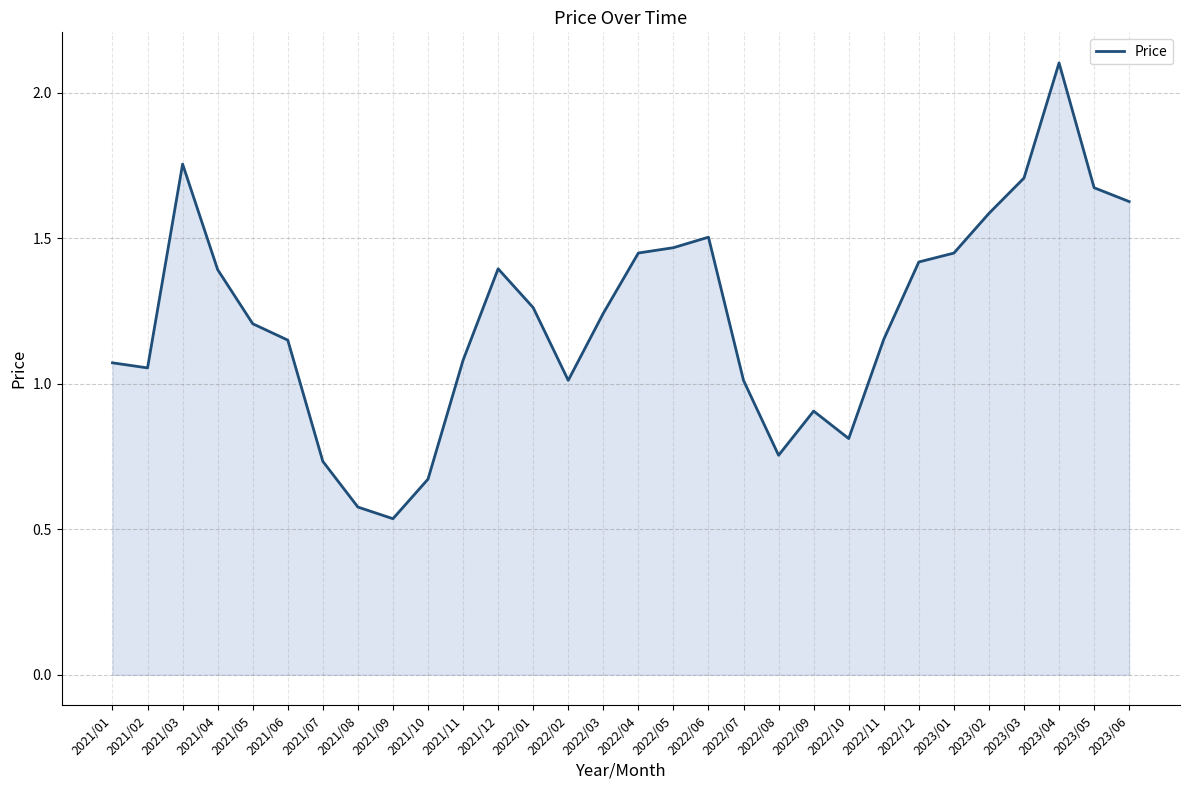

How many lines are shown in the chart?

1